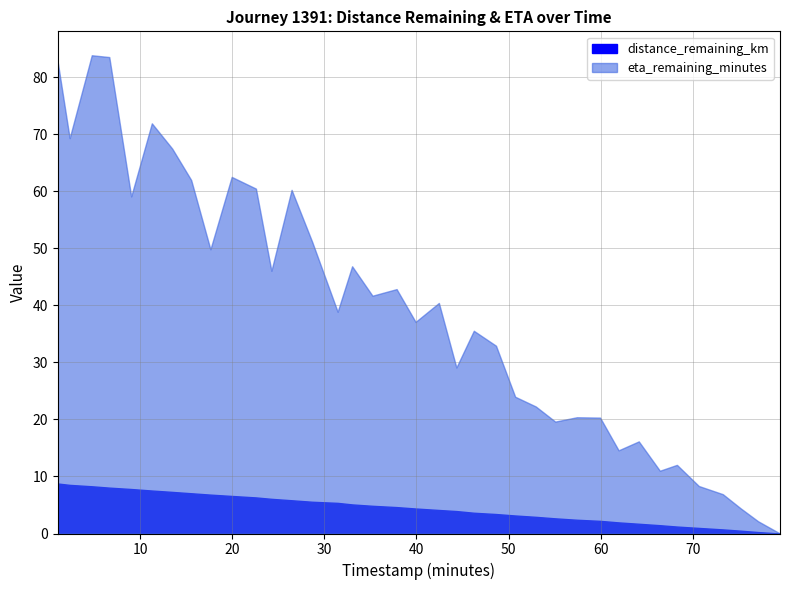

List the series in order of their overall mean, highest first.

eta_remaining_minutes, distance_remaining_km